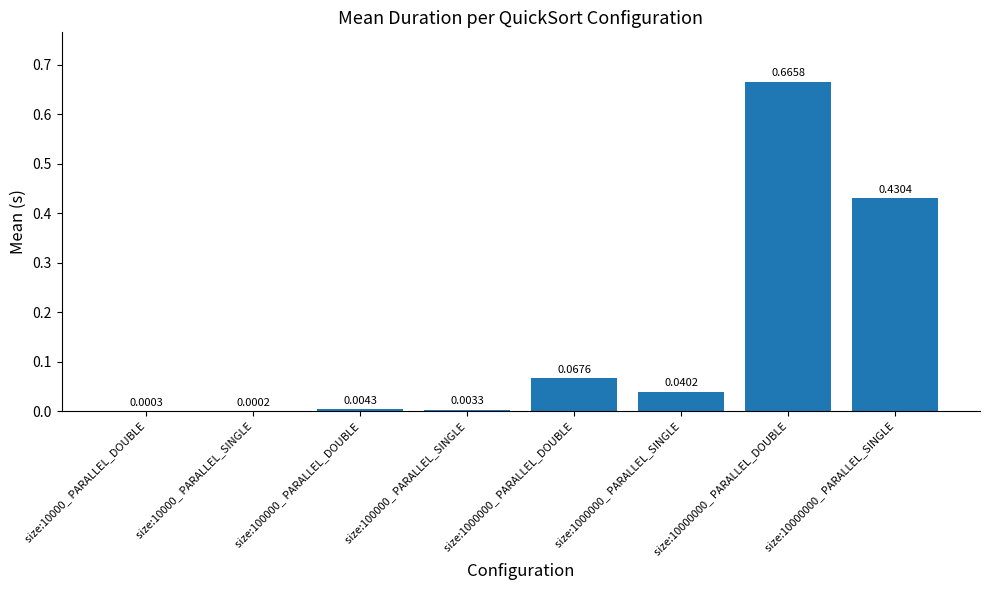

What is the change in value from size:1000000_ PARALLEL_SINGLE to size:10000000_ PARALLEL_DOUBLE?

+0.6